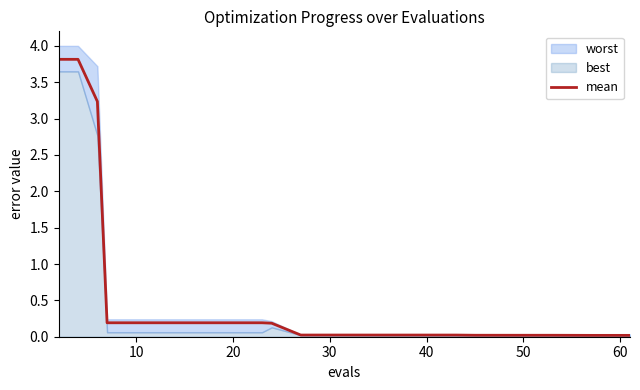

Does the chart have visible grid lines?

No